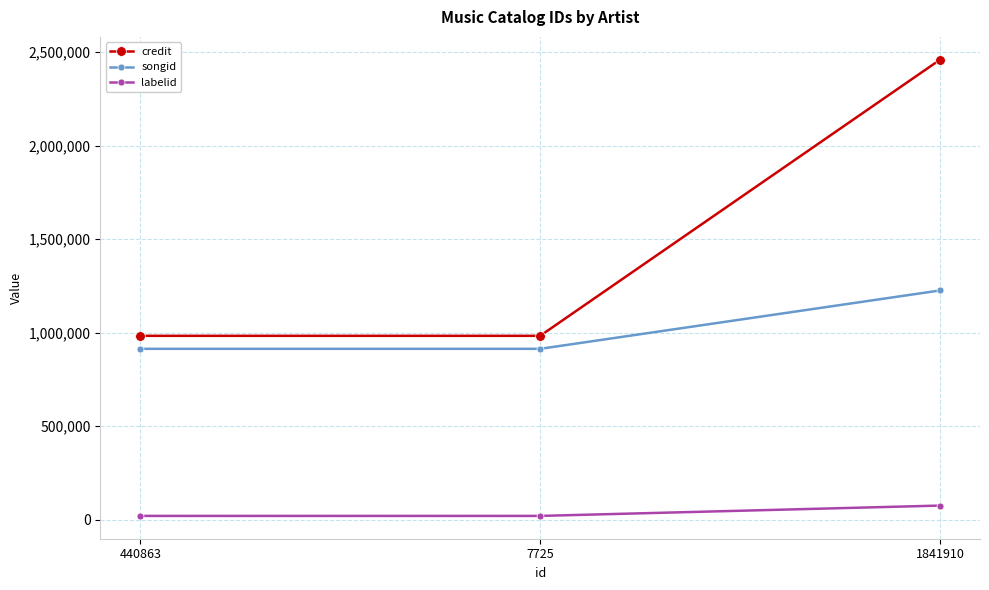

The credit series shows 1377432 at 1841910. True or false?

False